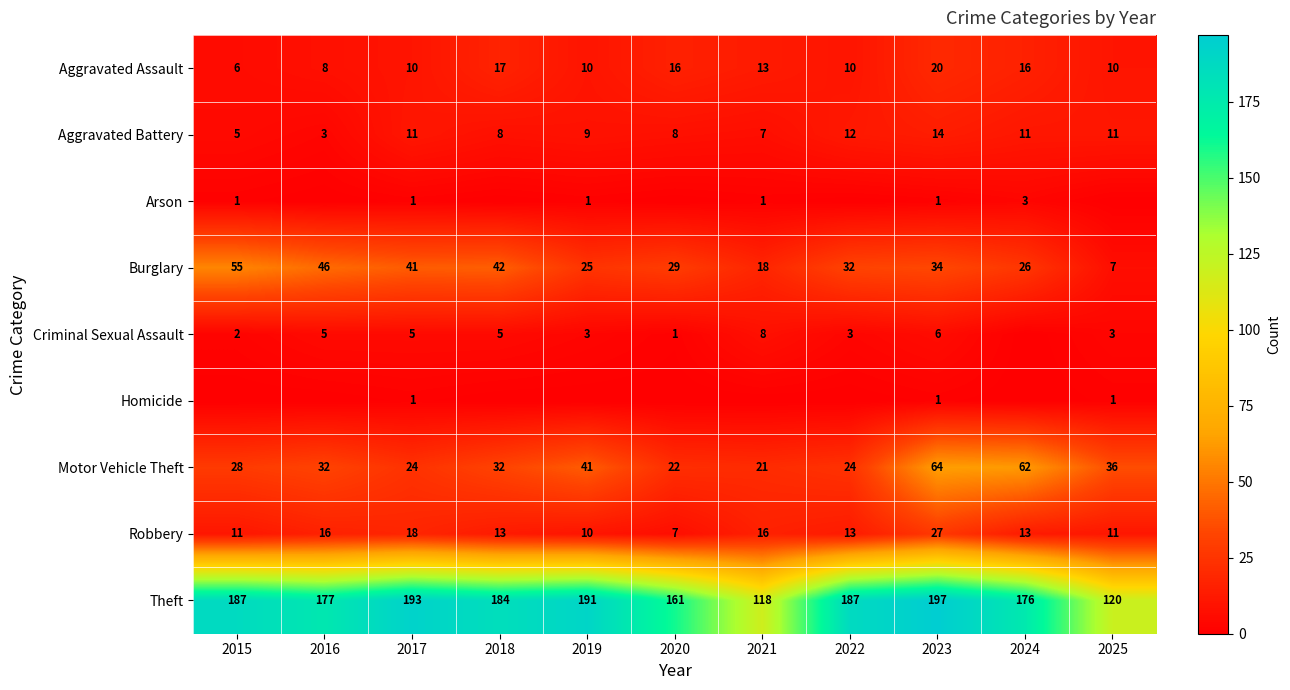

What is the total value across all series at 2017?

304